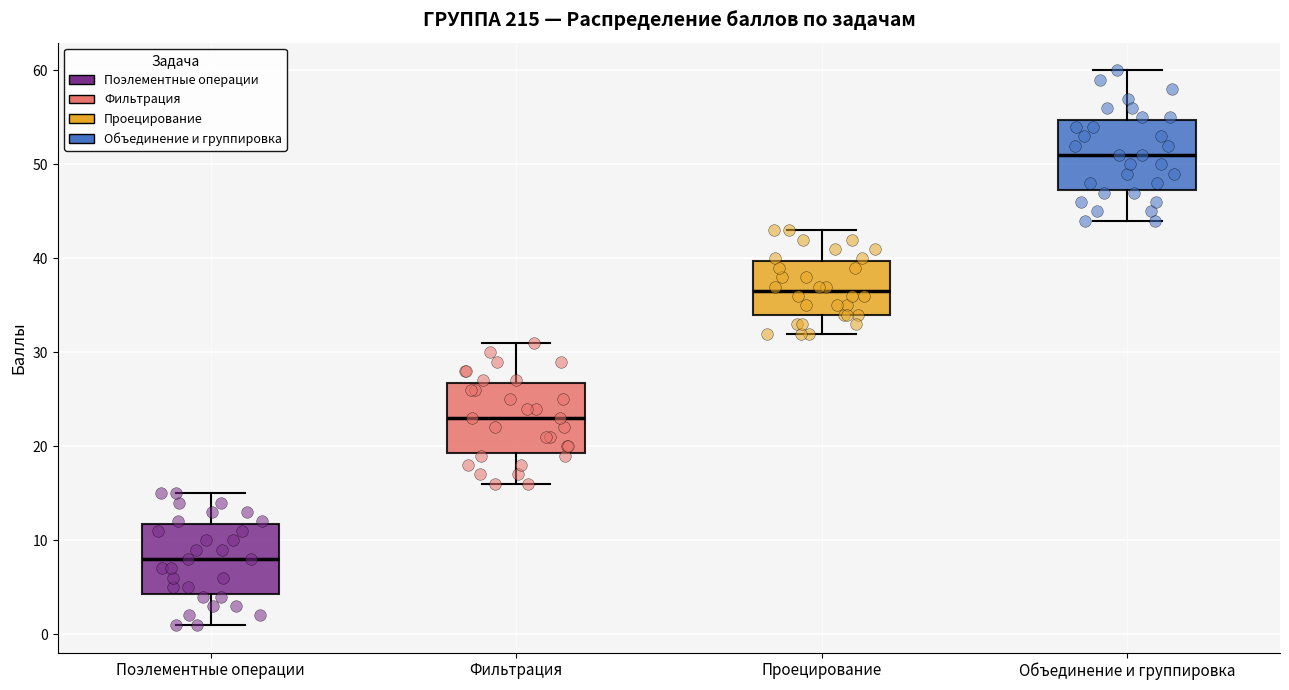

Where does the upper whisker of the box for Объединение и группировка end on the y-axis? The values are not printed on the chart, so give them approximately, as read against the axis.

60